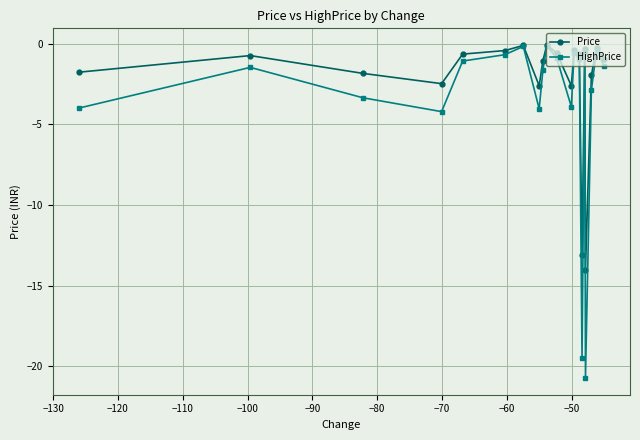

At how many categories does at least one series exceed -13?

18